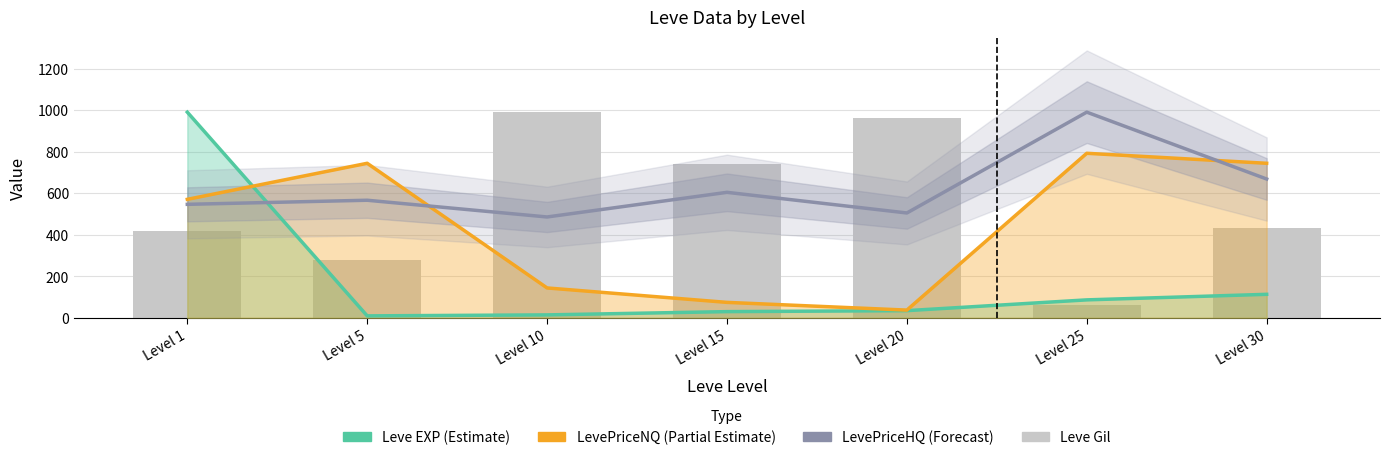

List the series in order of their peak value, highest first.

Leve EXP (Estimate), LevePriceHQ (Forecast), Leve Gil, LevePriceNQ (Partial Estimate)